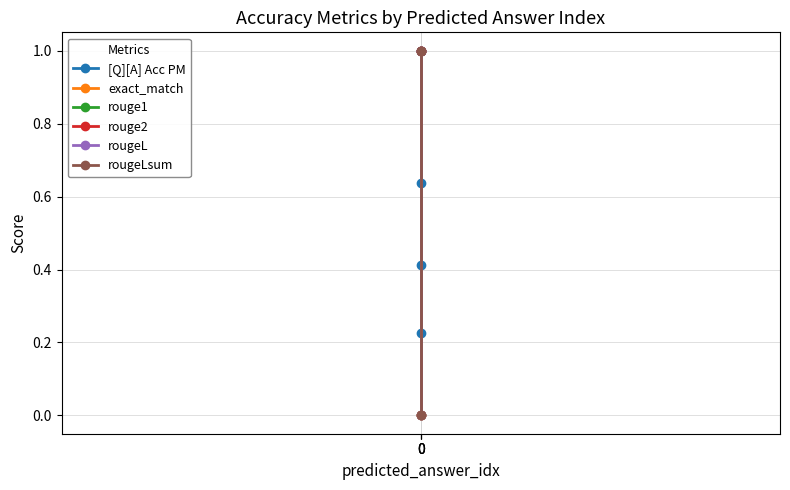

Reading left to right, transcribe all the data shown in this chart.

[Q][A] Acc PM: 0.4	0.6	0.2
exact_match: 1.0	1.0	0.0
rouge1: 1.0	1.0	0.0
rouge2: 1.0	1.0	0.0
rougeL: 1.0	1.0	0.0
rougeLsum: 1.0	1.0	0.0